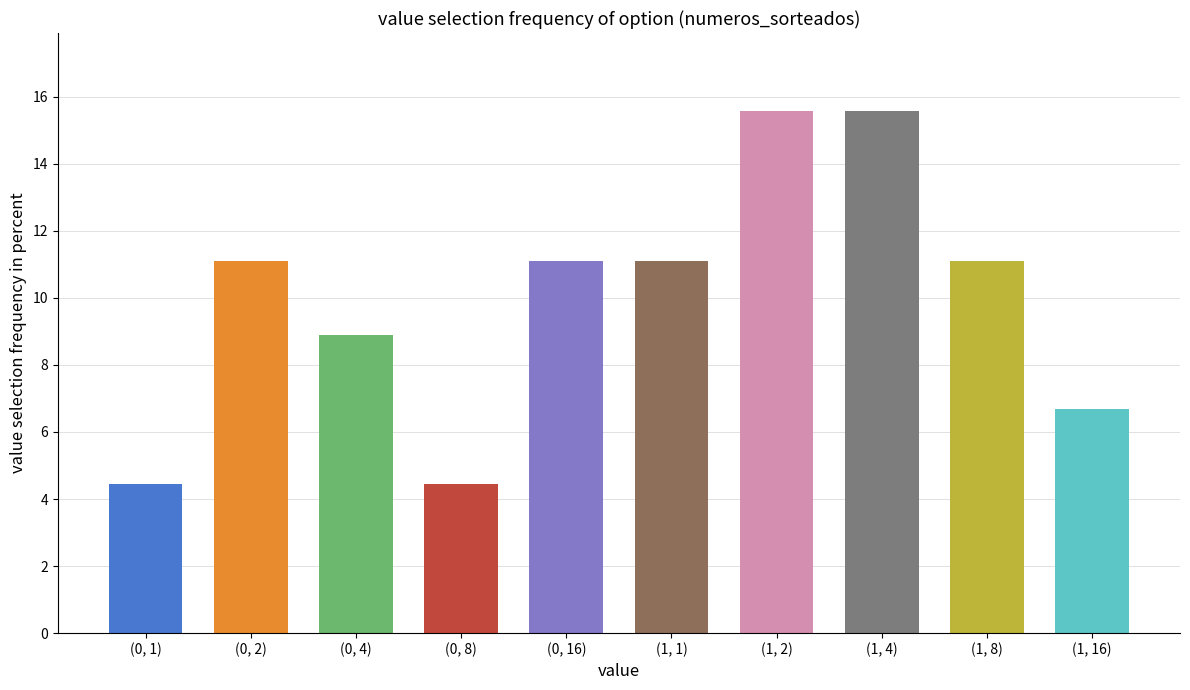

What is the change in value from (0, 2) to (0, 8)?

-6.7